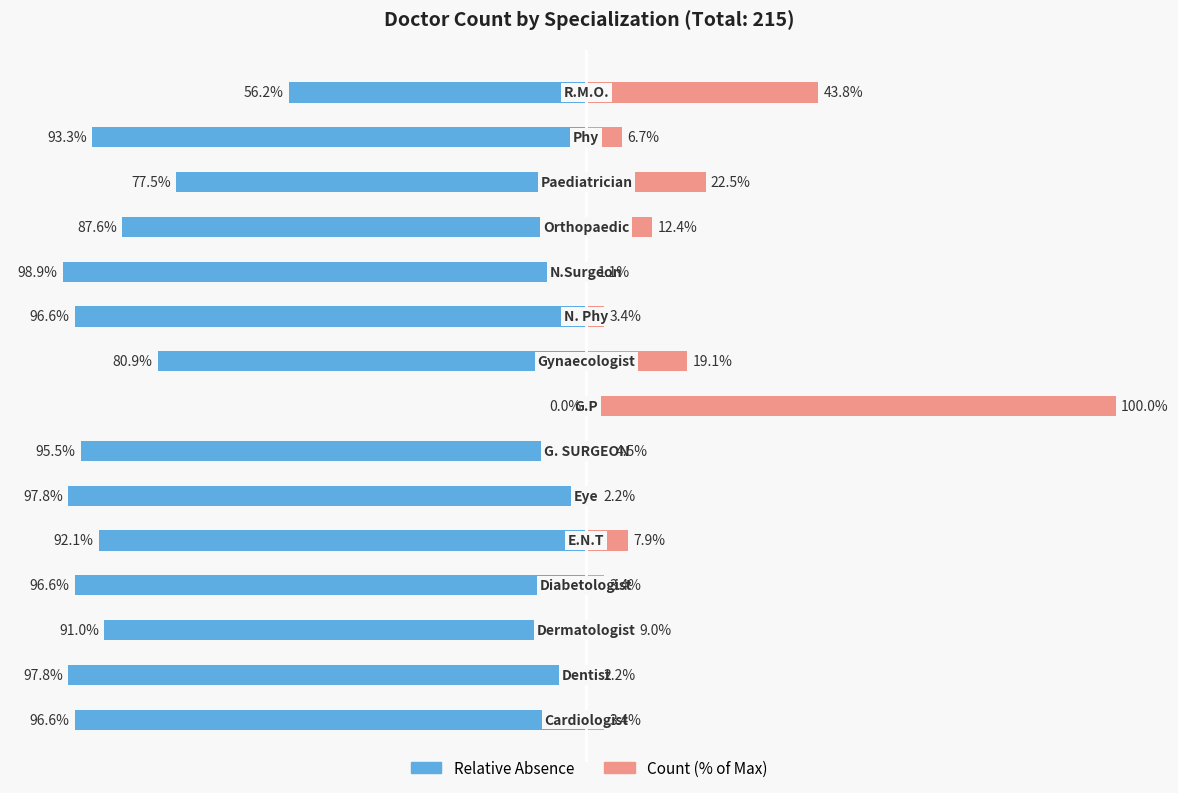

Rank the categories by Relative Absence value from highest to lowest.

7, 14, 12, 8, 11, 2, 4, 13, 6, 0, 3, 9, 1, 5, 10